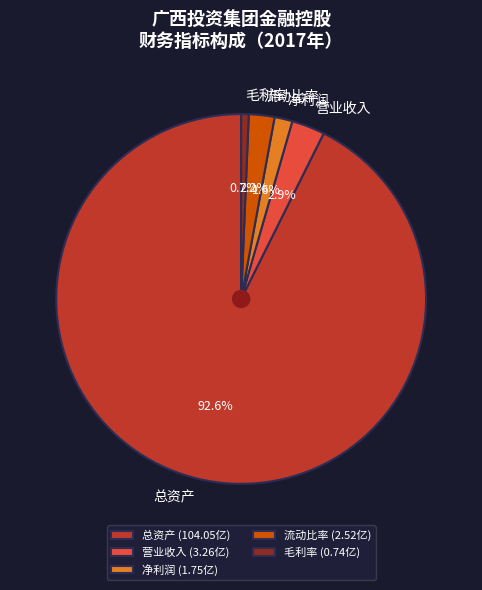

Count the number of slices in the pie.

5